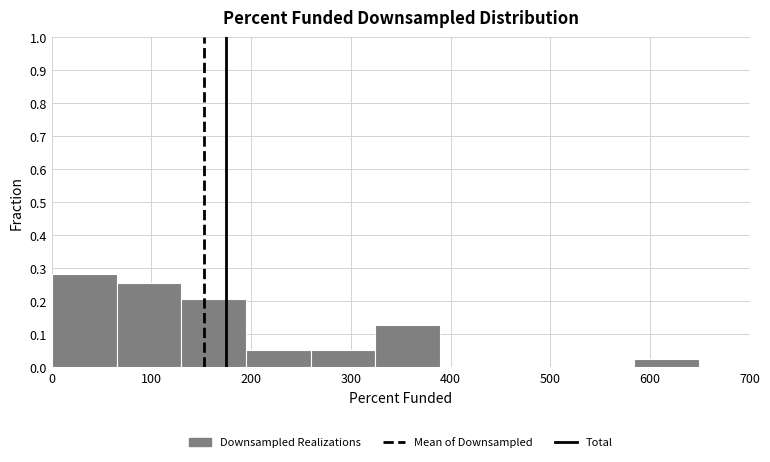

What is the height of the bar covering 130 to 190 on the x-axis? Neither the bar edges nor the heights are printed on the chart, so give them approximately, as read against the axes.

0.21